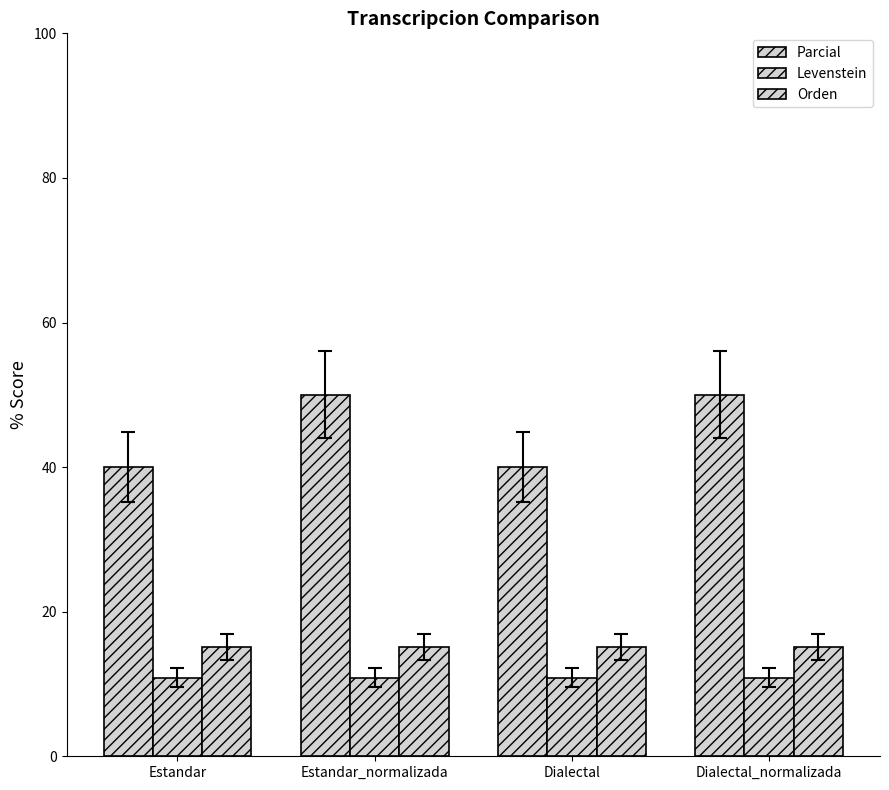

What is the label of the 3rd bar from the right?

Estandar_normalizada